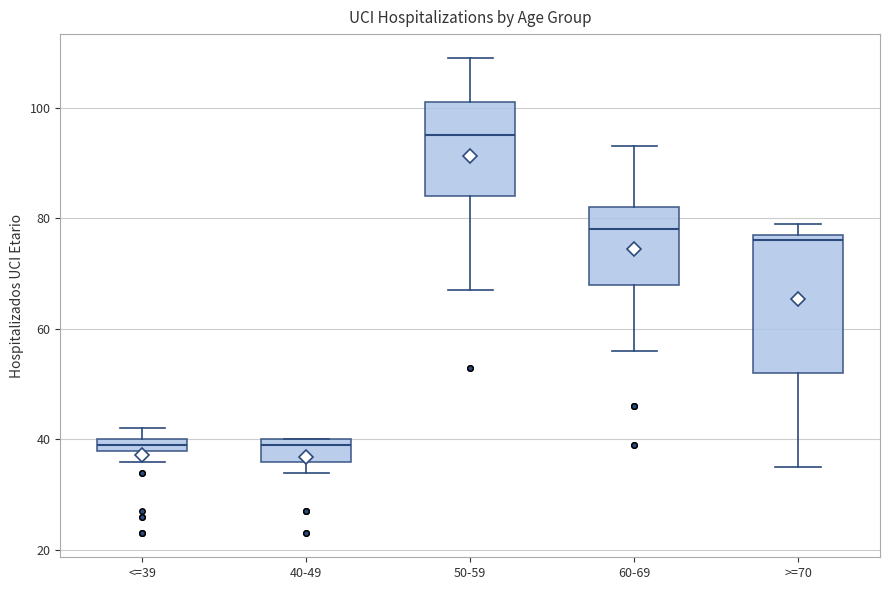

Comparing the boxes themselves (not the whiskers), which one is the tallest?

>=70